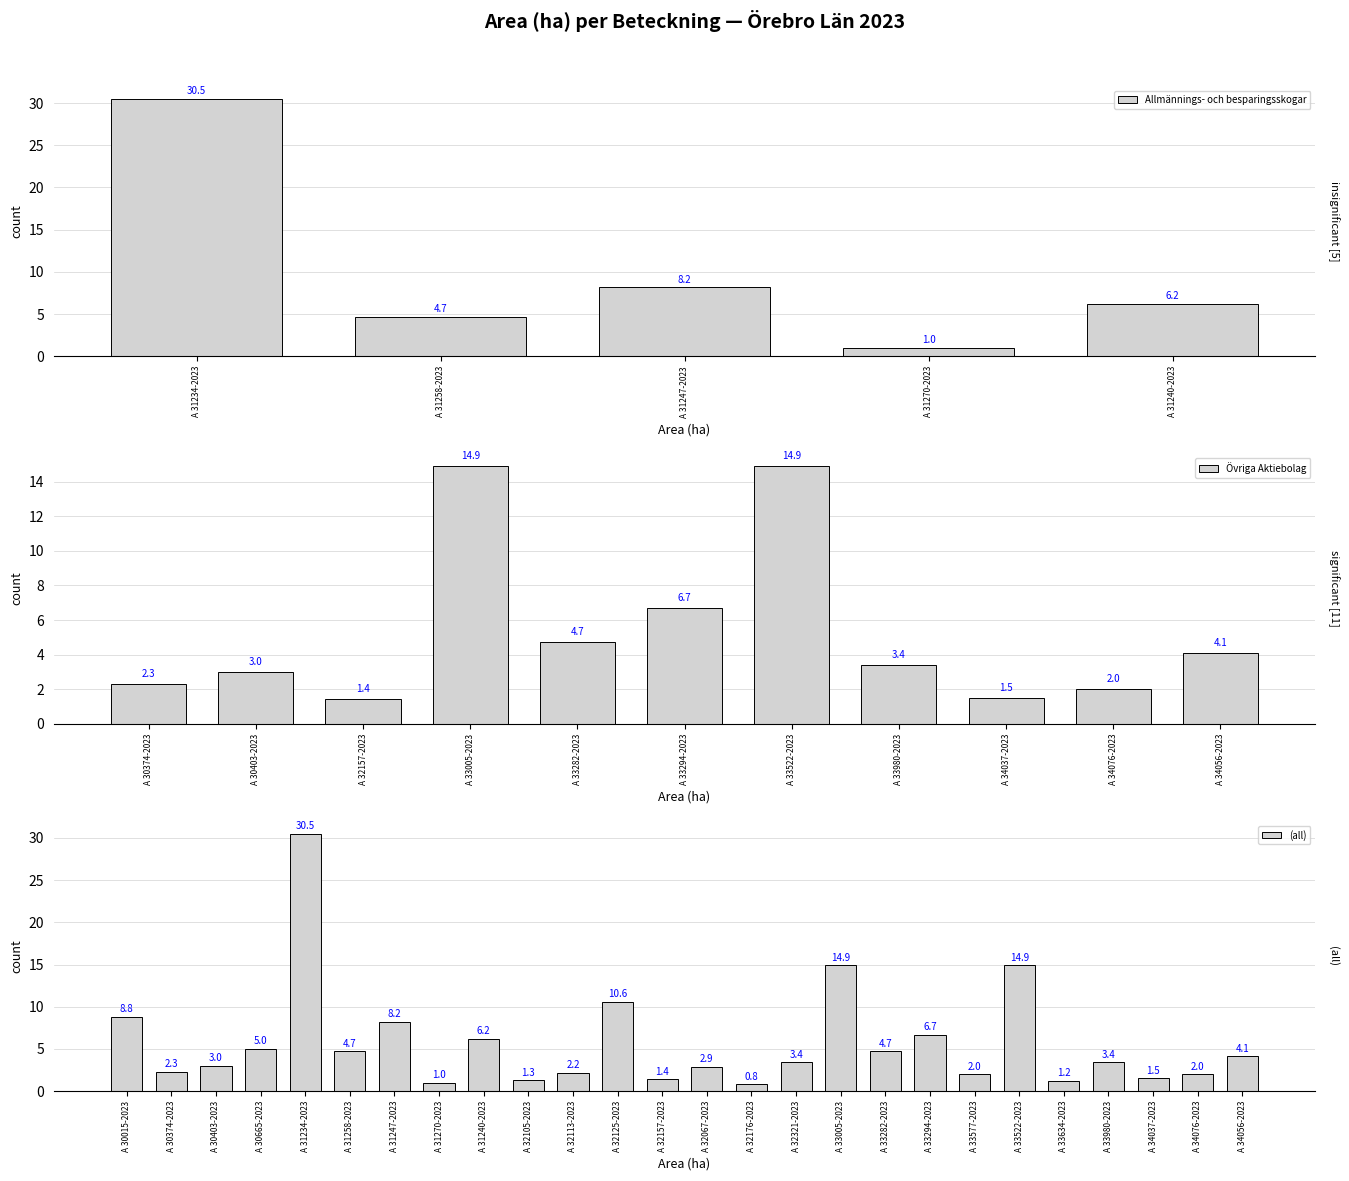

What is the label of the 20th bar from the left?

A 33577-2023